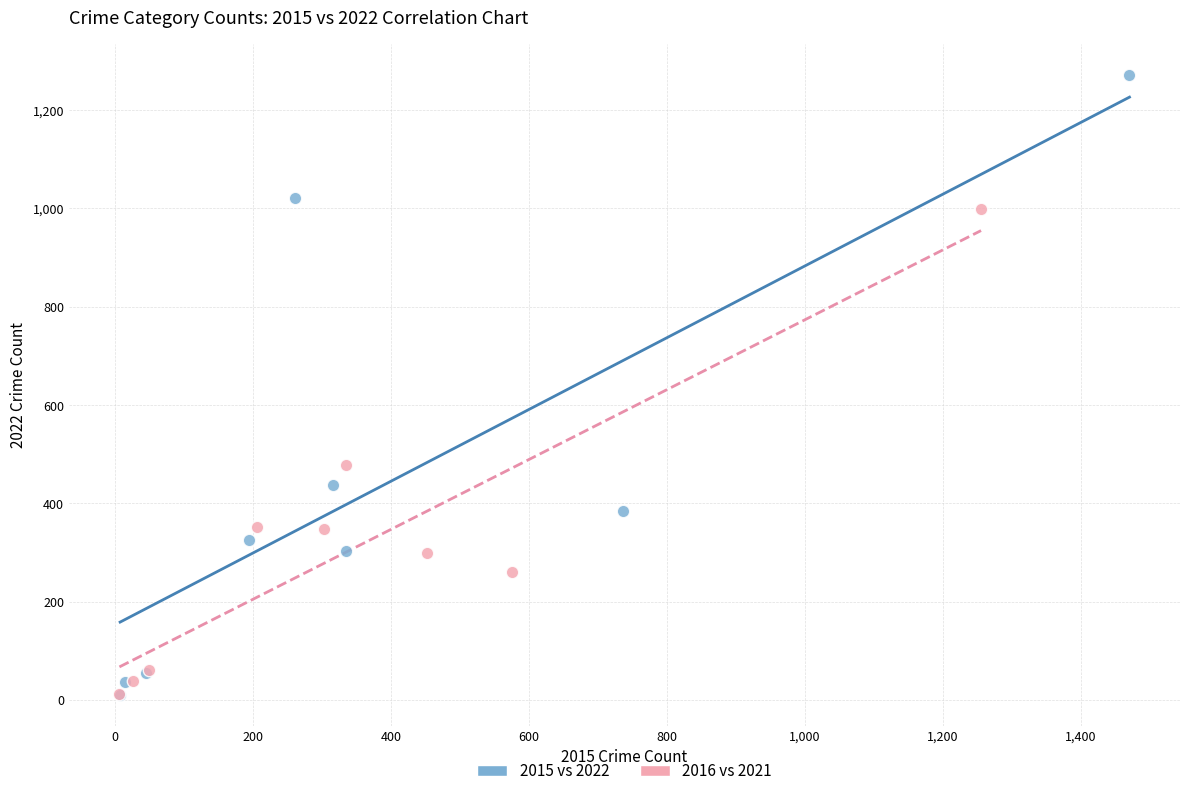

Which series reaches the maximum Y coordinate?

2015 vs 2022